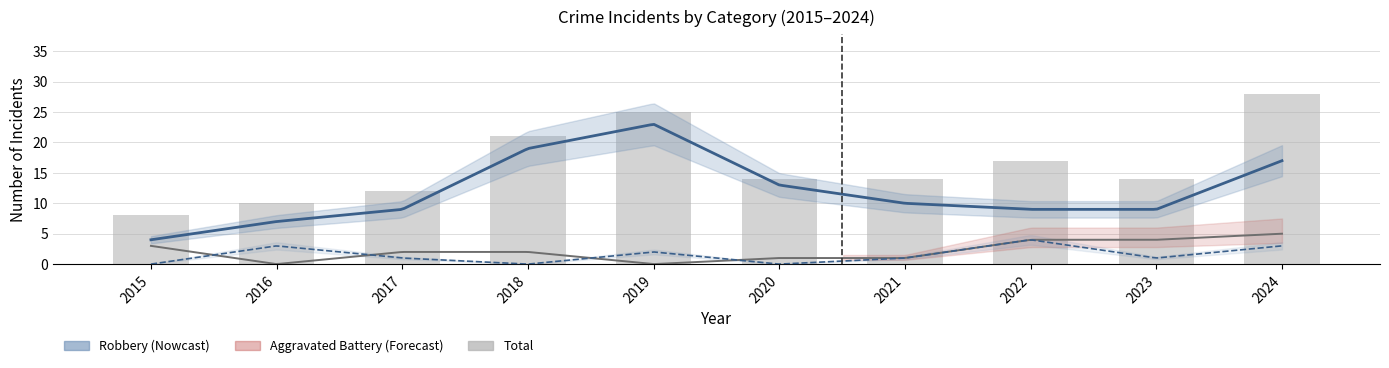

Which series has the largest range (max minus min)?

Total